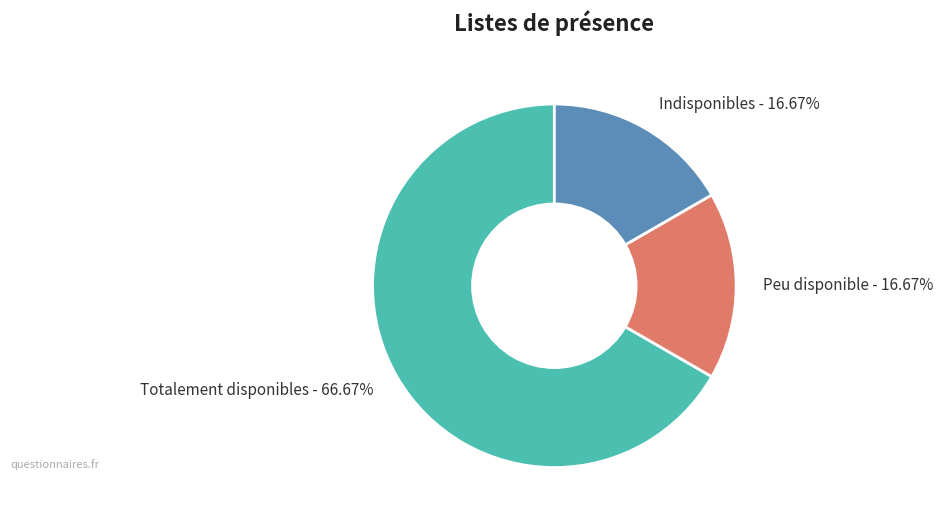

Does Indisponibles represent more than half of the total?

No